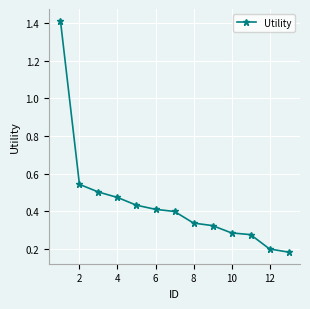

Count the values in the range 0 to 1.

12